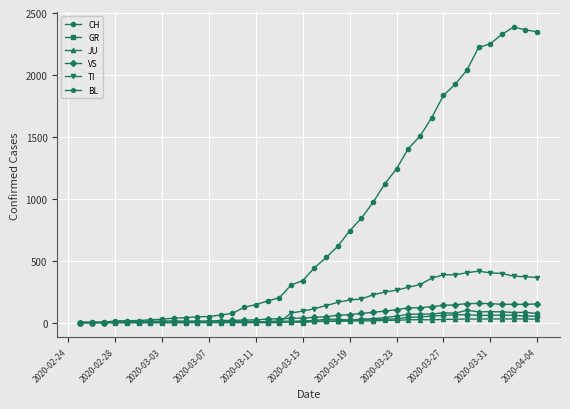

What is the highest value of the GR series?

63